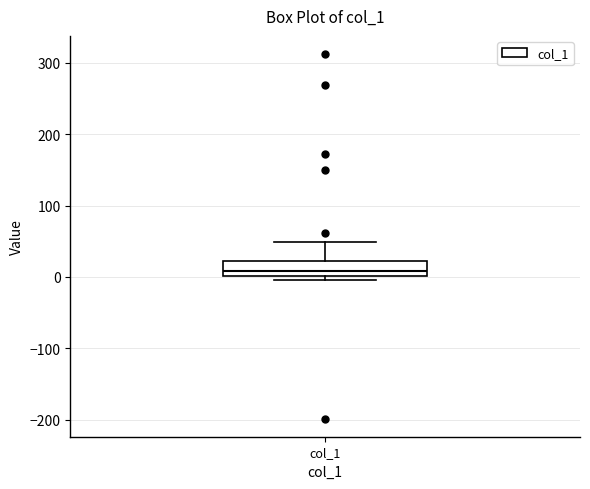

Where is the upper edge of the box for col_1 on the y-axis? The values are not printed on the chart, so give them approximately, as read against the axis.

20